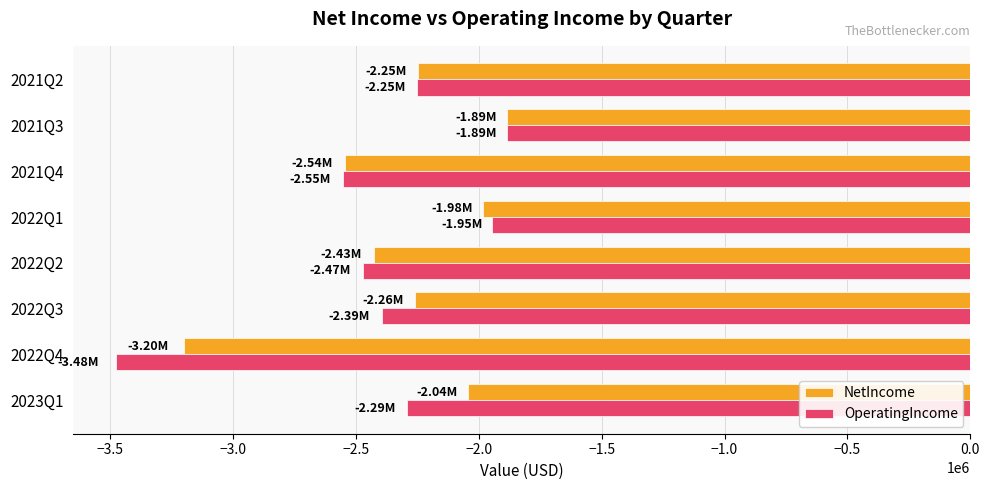

How many data points in NetIncome are above -2248172?

3